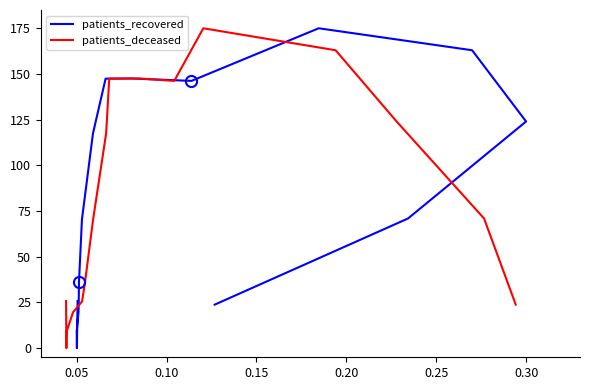

True or false: patients_recovered and patients_deceased cross at least once.

False